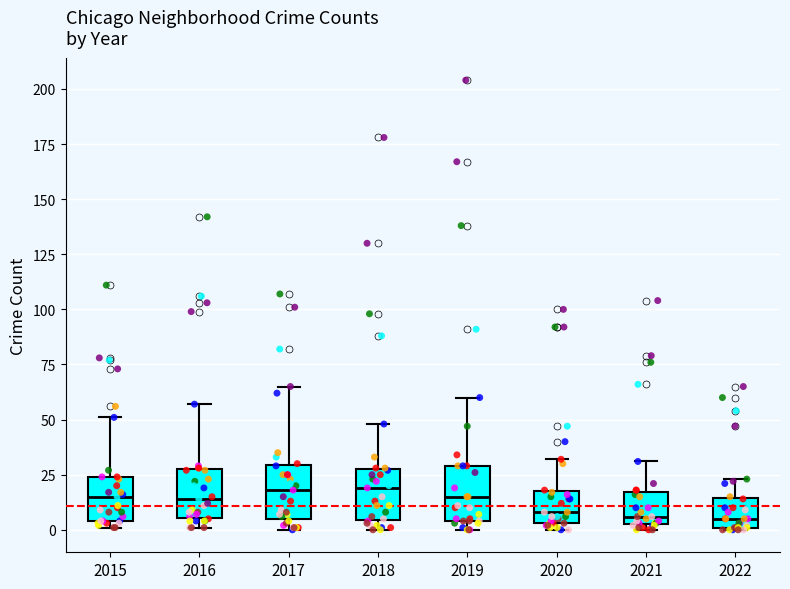

Reading left to right, read every box against the y-axis: the position of its median line, the range the box covers, and the ends of its whiskers. The values are not printed on the chart, so give them approximately, as read against the axis.

2015: median 15, box 5 to 25, whiskers 0 to 50
2016: median 15, box 5 to 30, whiskers 0 to 55
2017: median 20, box 5 to 30, whiskers 0 to 65
2018: median 20, box 5 to 30, whiskers 0 to 50
2019: median 15, box 5 to 30, whiskers 0 to 60
2020: median 10, box 5 to 20, whiskers 0 to 30
2021: median 5 (just above the box's lower edge), box 5 to 15, whiskers 0 to 30
2022: median 5, box 0 to 15, whiskers 0 to 25